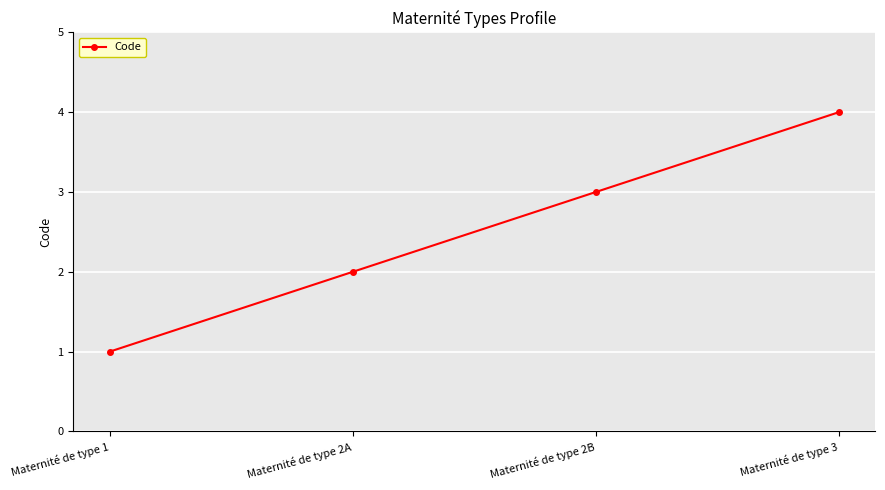

Reading right to left, what are all the values shown in this chart?

4	3	2	1